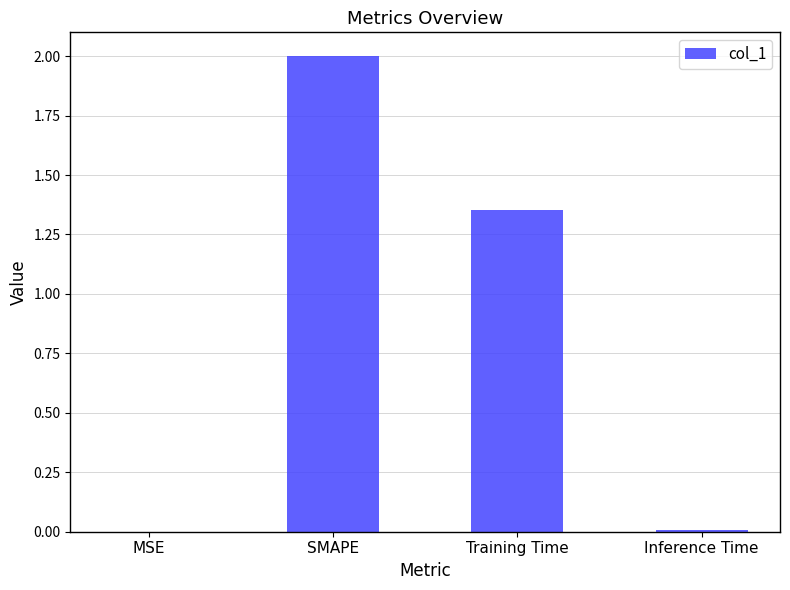

True or false: the data shows 0.8 at Training Time.

False